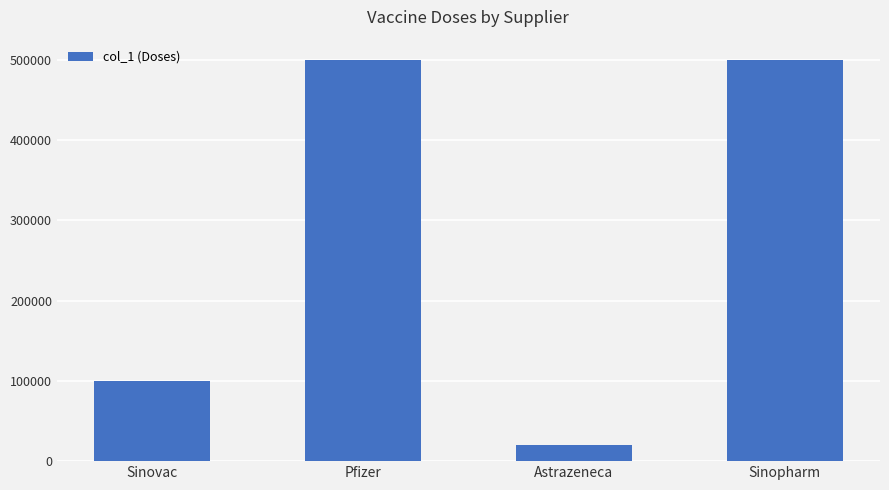

At which category does the chart reach its minimum across all series?

Astrazeneca